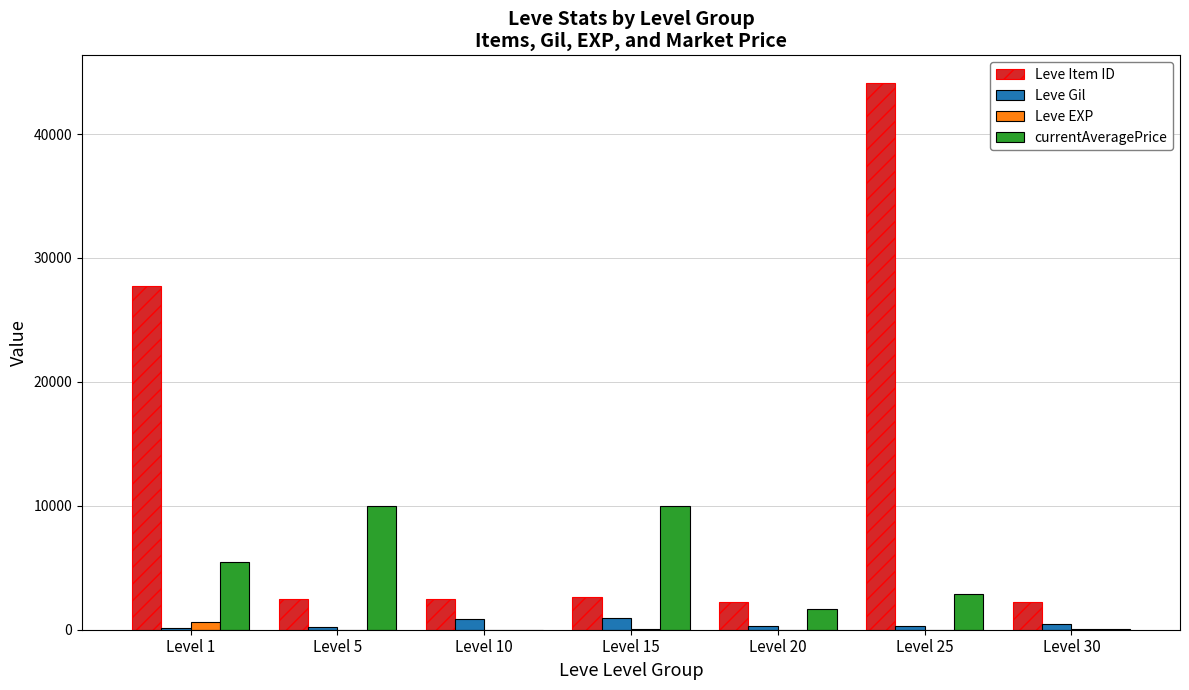

Which series has the widest spread of values?

Leve Item ID